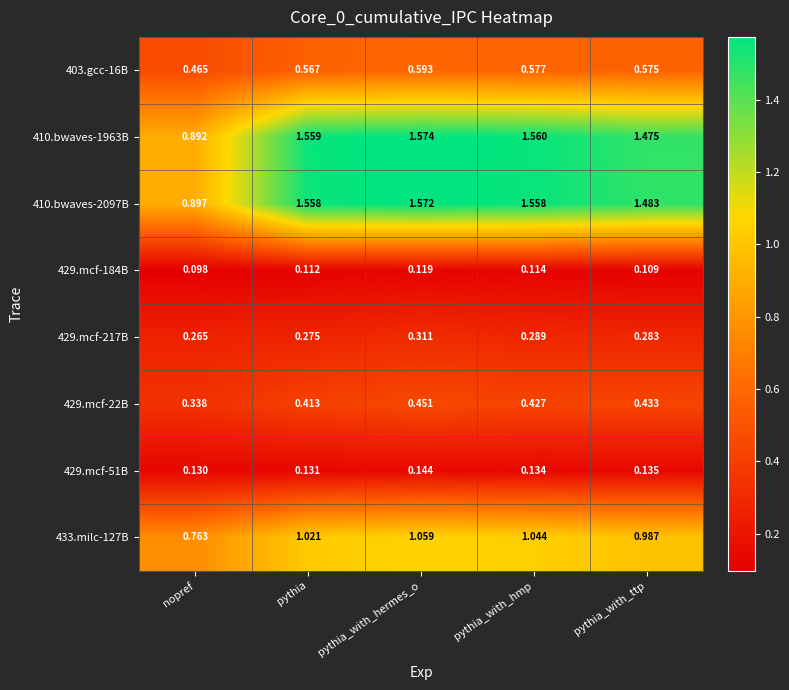

At pythia_with_hermes_o, list the series in order from largest to smallest.

410.bwaves-1963B, 410.bwaves-2097B, 433.milc-127B, 403.gcc-16B, 429.mcf-22B, 429.mcf-217B, 429.mcf-51B, 429.mcf-184B